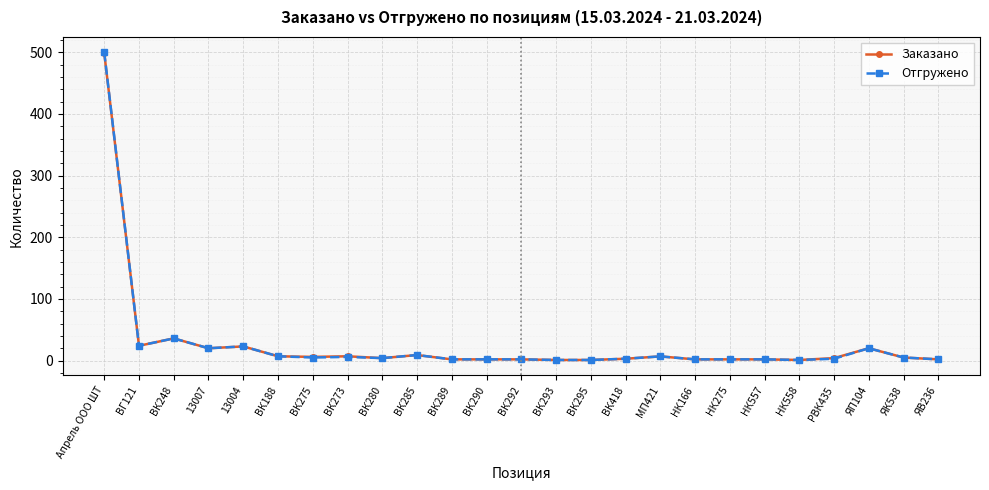

What is the total value across all series at ВК293?

2.0